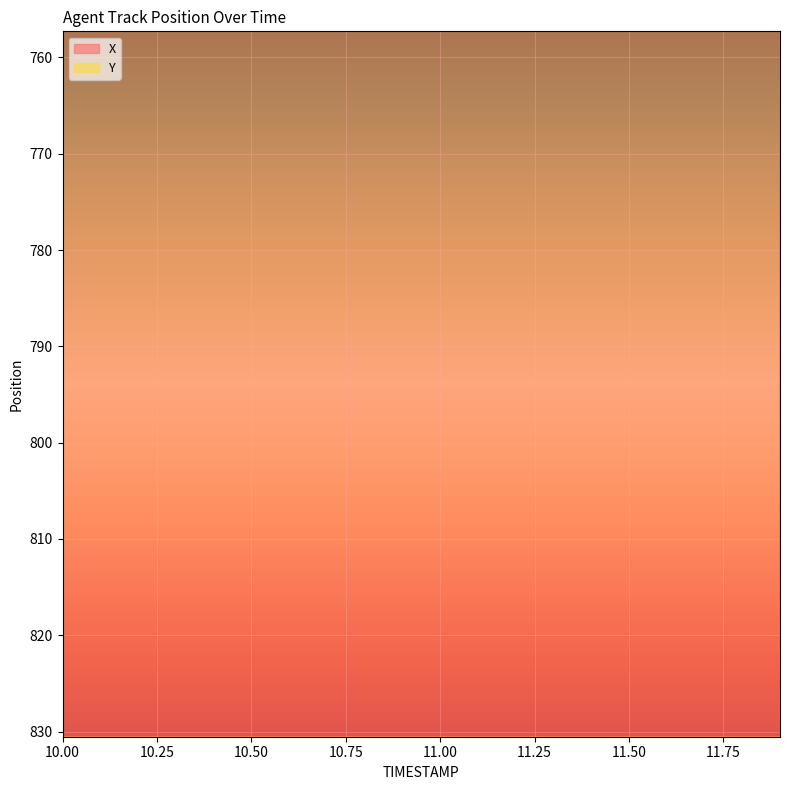

What is the label of the 11th point from the right?

10.9